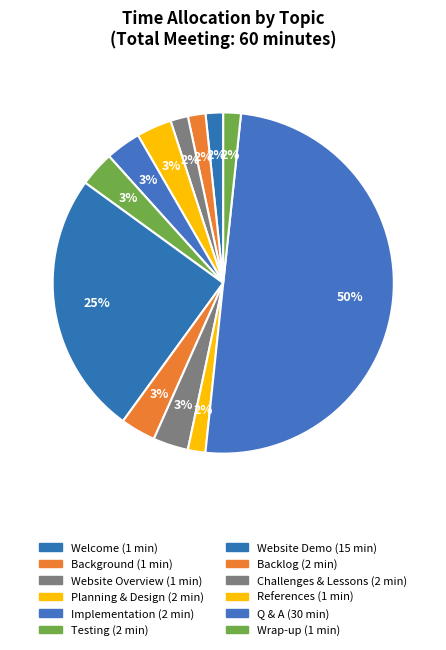

To the nearest percent, what is the average slice percentage?

8%